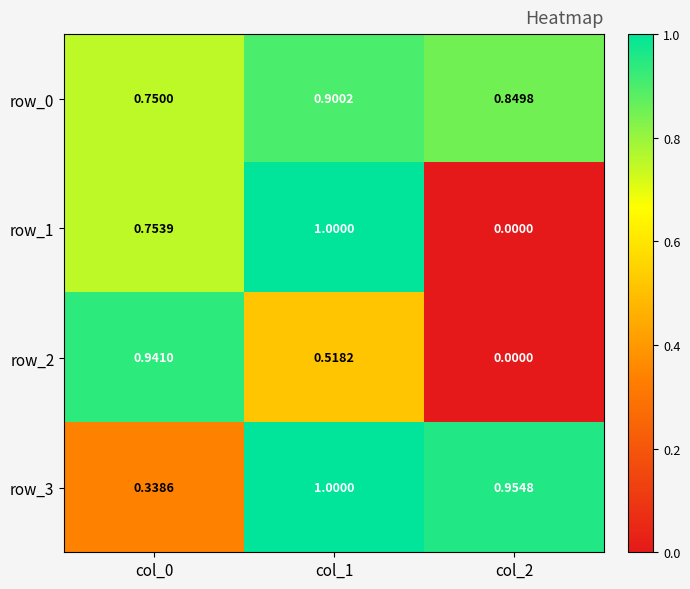

The row_3 series shows 1.0 at col_1. True or false?

True